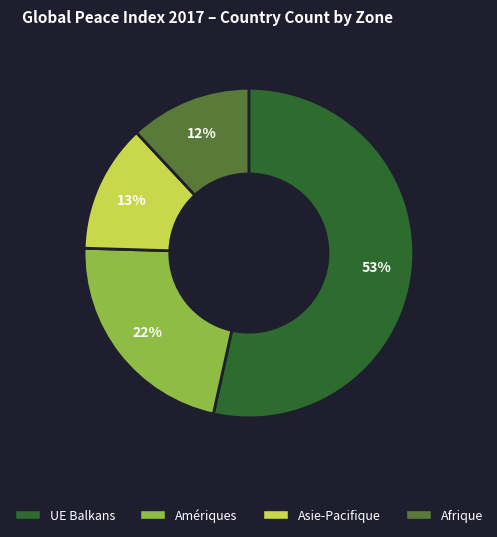

Between UE Balkans and Amériques, which is larger?

UE Balkans